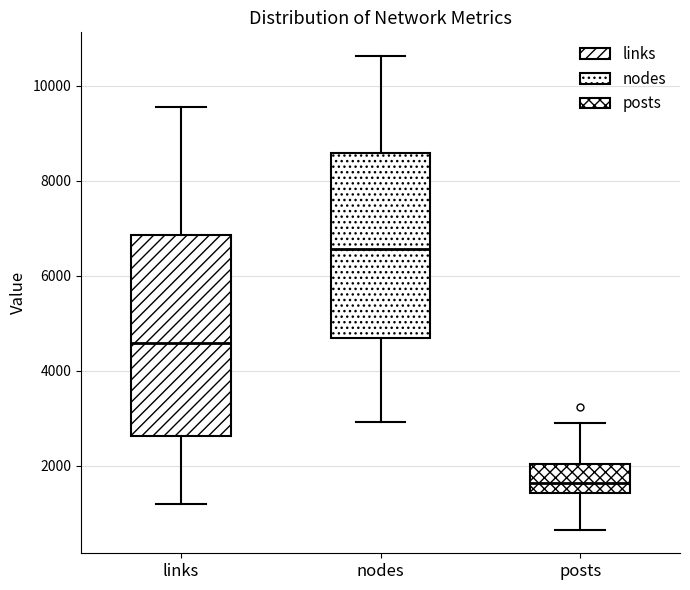

Which box's median line is the lowest?

posts